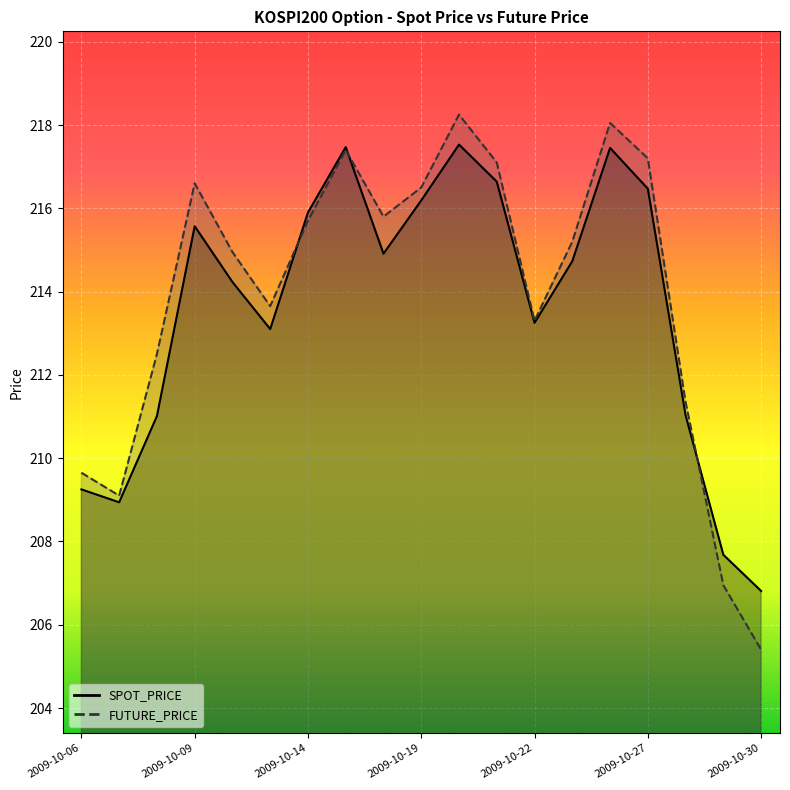

At which label does SPOT_PRICE first exceed 214?

2009-10-09